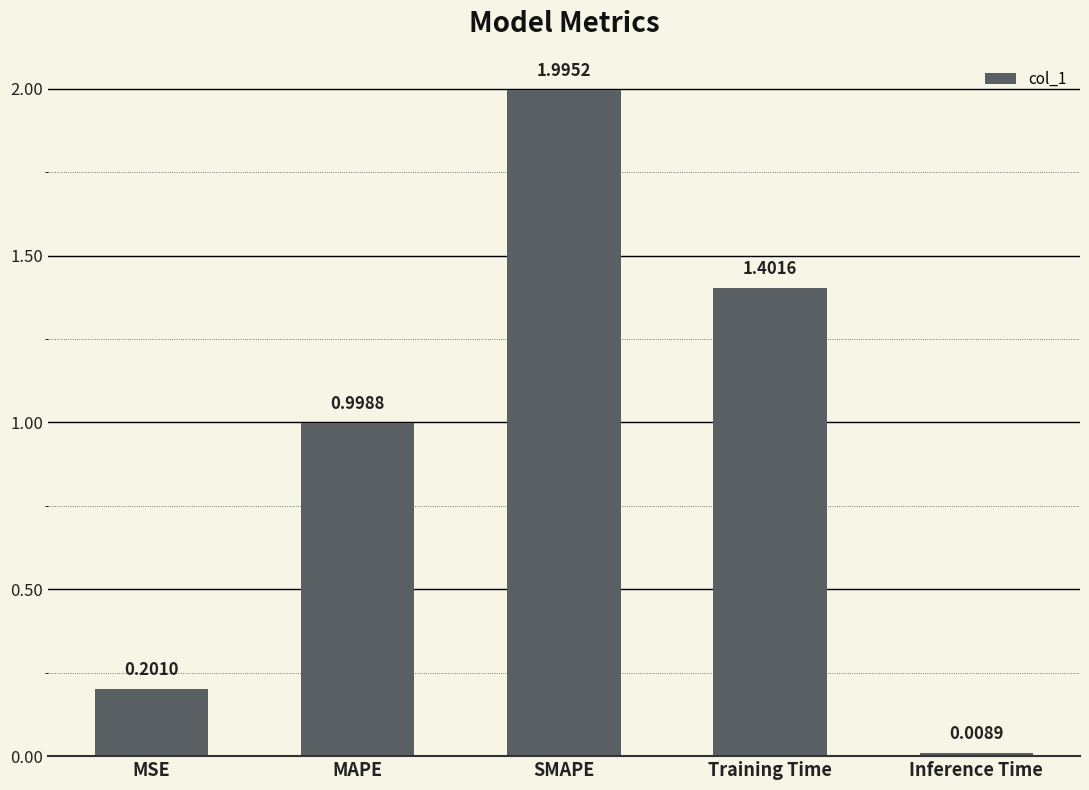

Is it true that the value at SMAPE is 2.0?

True